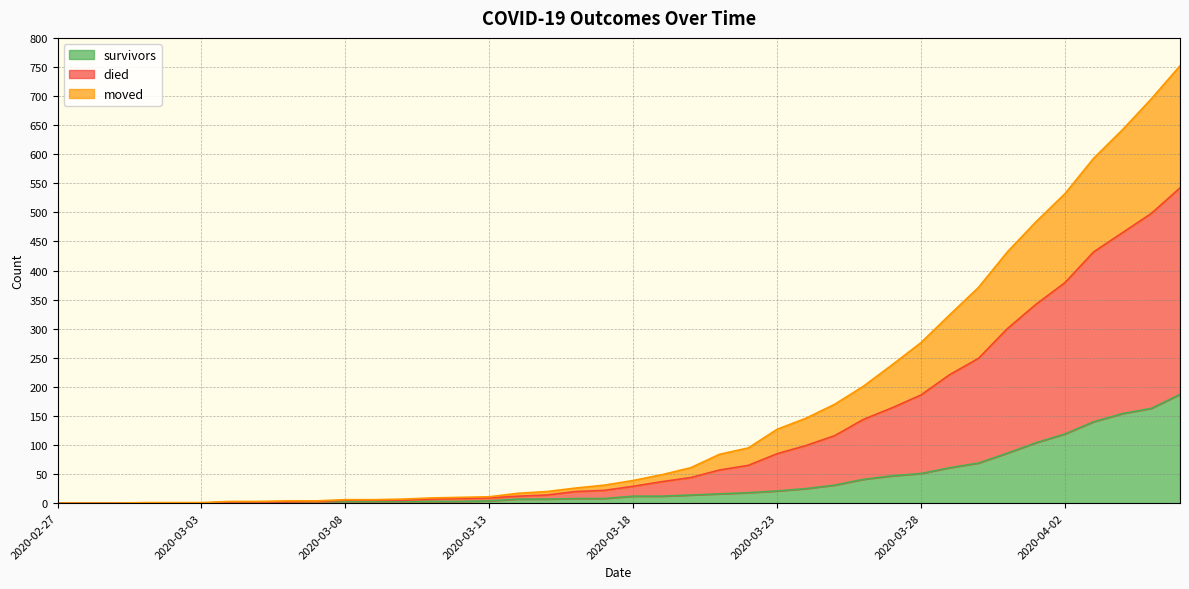

Does the chart display data point markers on the line(s)?

No